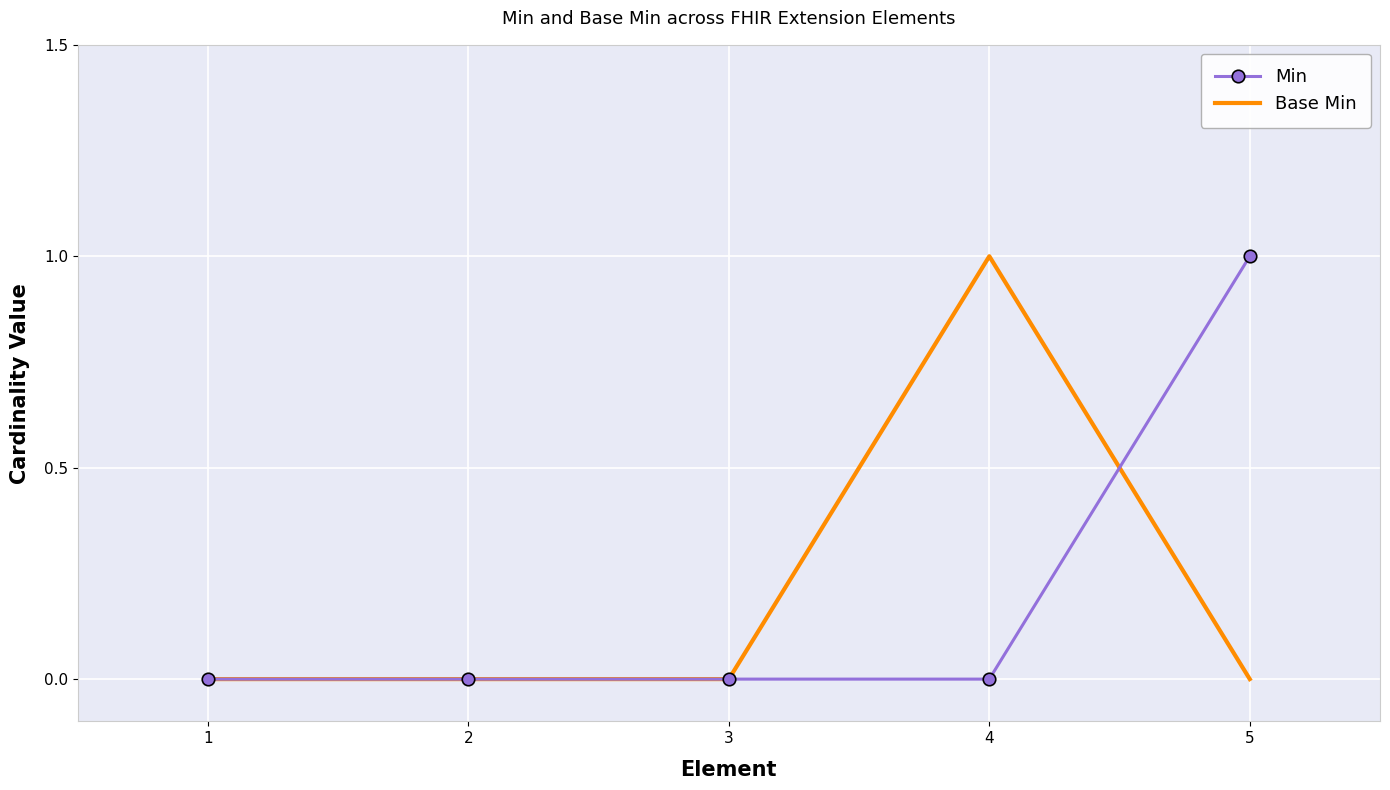

True or false: Min and Base Min intersect in this chart.

True